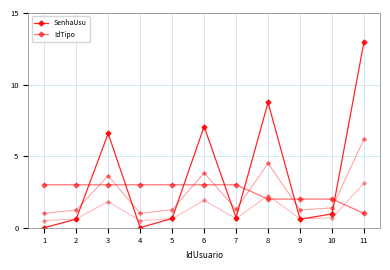

At which category does SenhaUsu reach its first local valley?

4